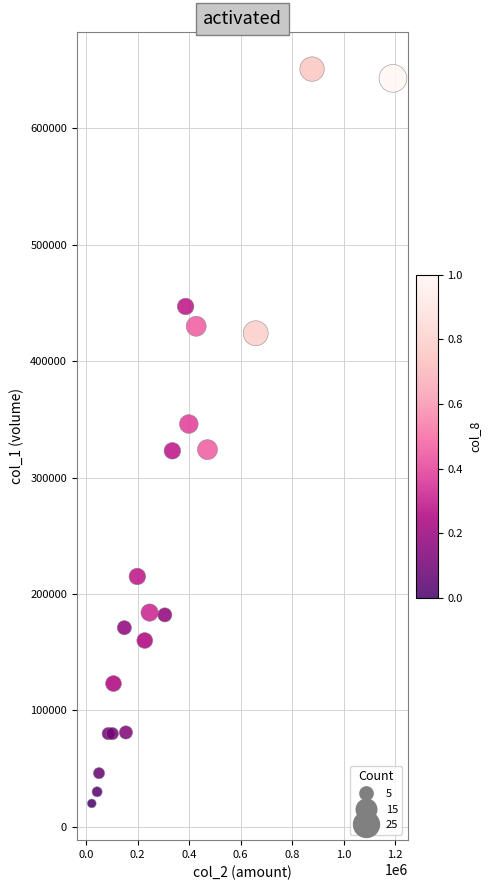

What is the range of Y values (max minus min)?

631000